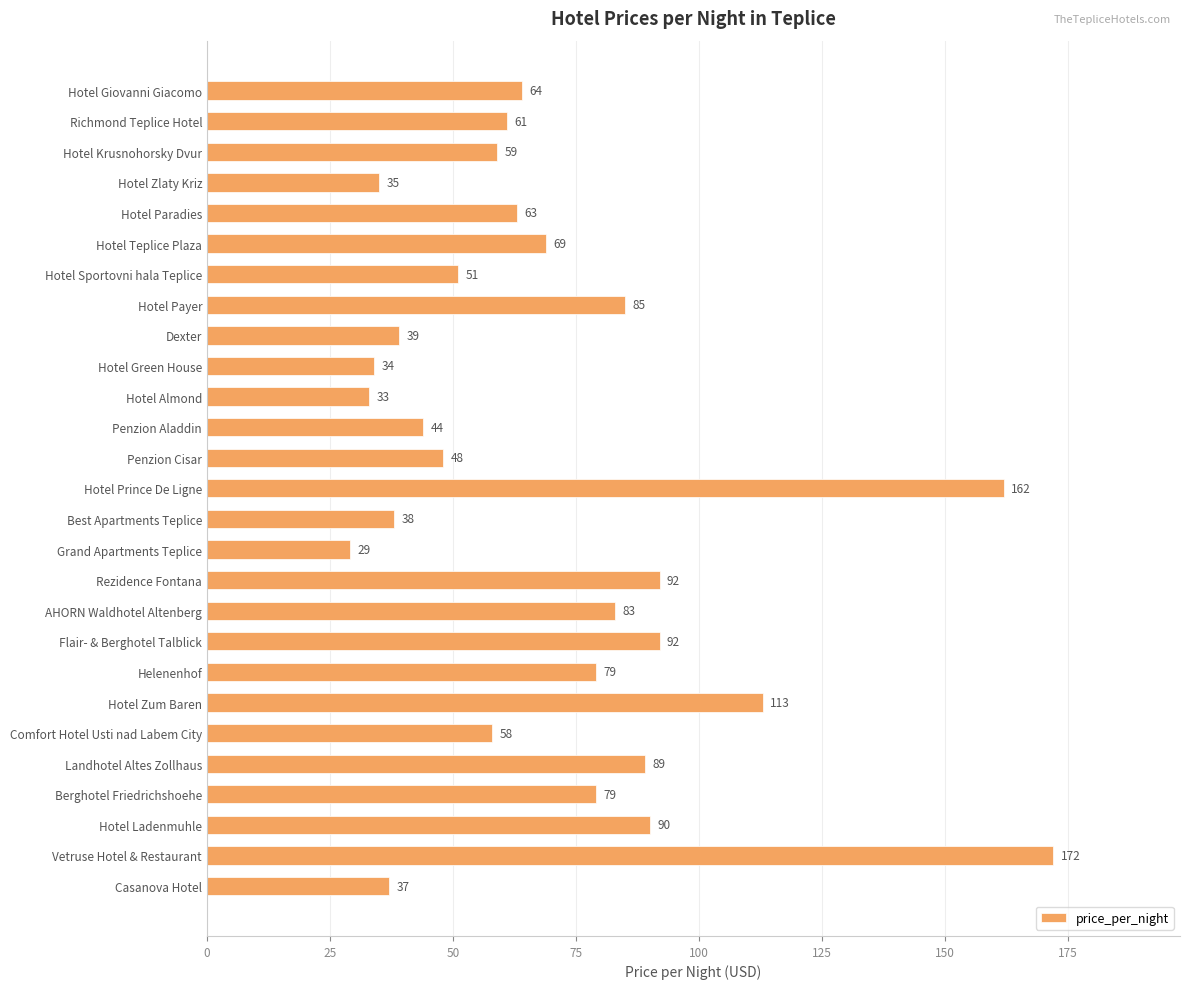

How many data points are less than 63?

13